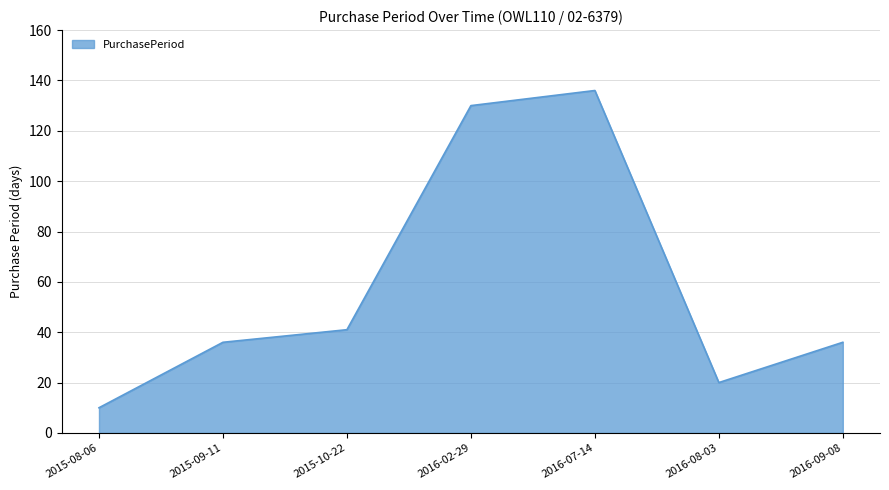

Read the value at 2015-10-22.

41